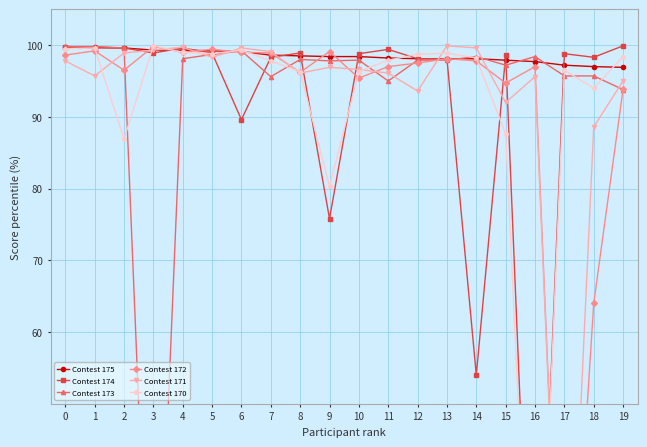

The value of Contest 170 at 13 is 33.8. True or false?

False